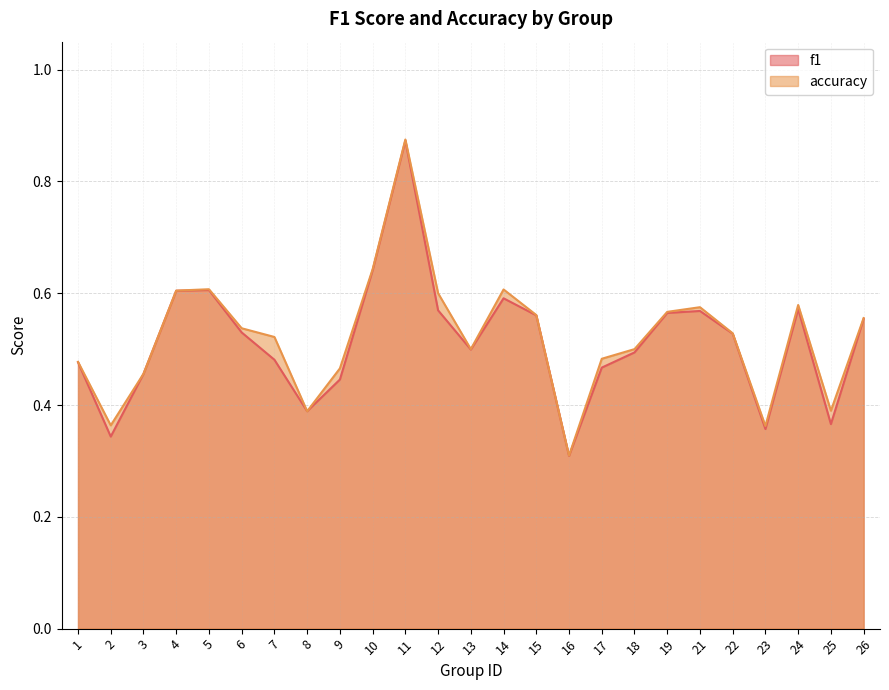

List the series in order of their overall mean, highest first.

accuracy, f1